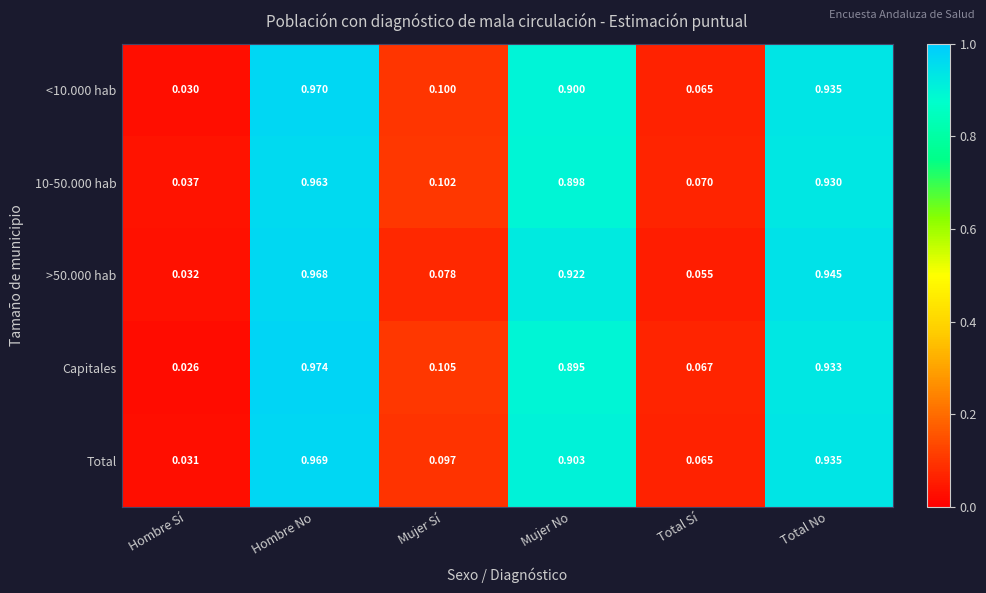

At which label is Capitales closest to 0?

Hombre Sí